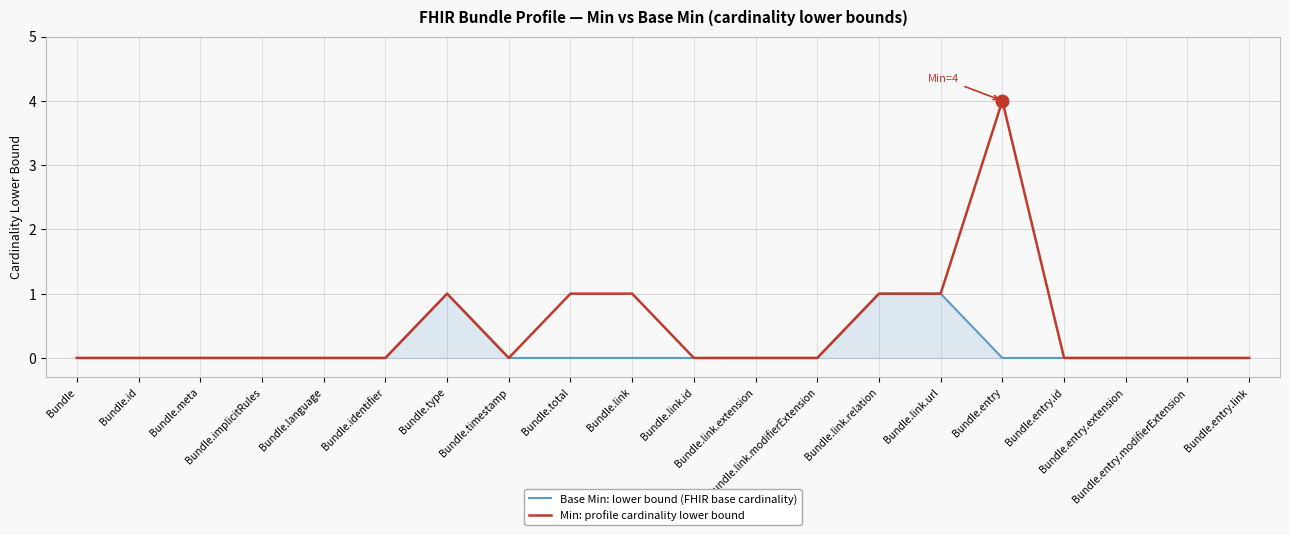

What is the maximum value for Min: profile cardinality lower bound?

4